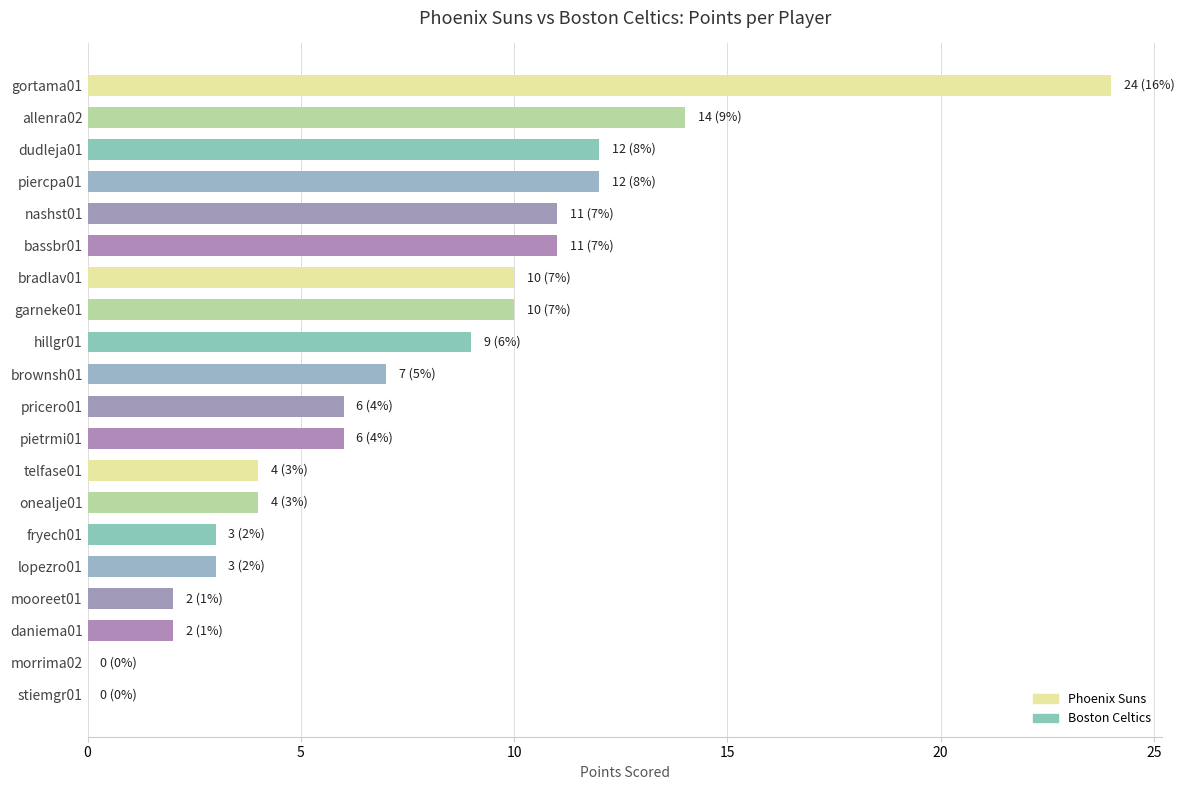

Is it true that the value at telfase01 is 3?

False